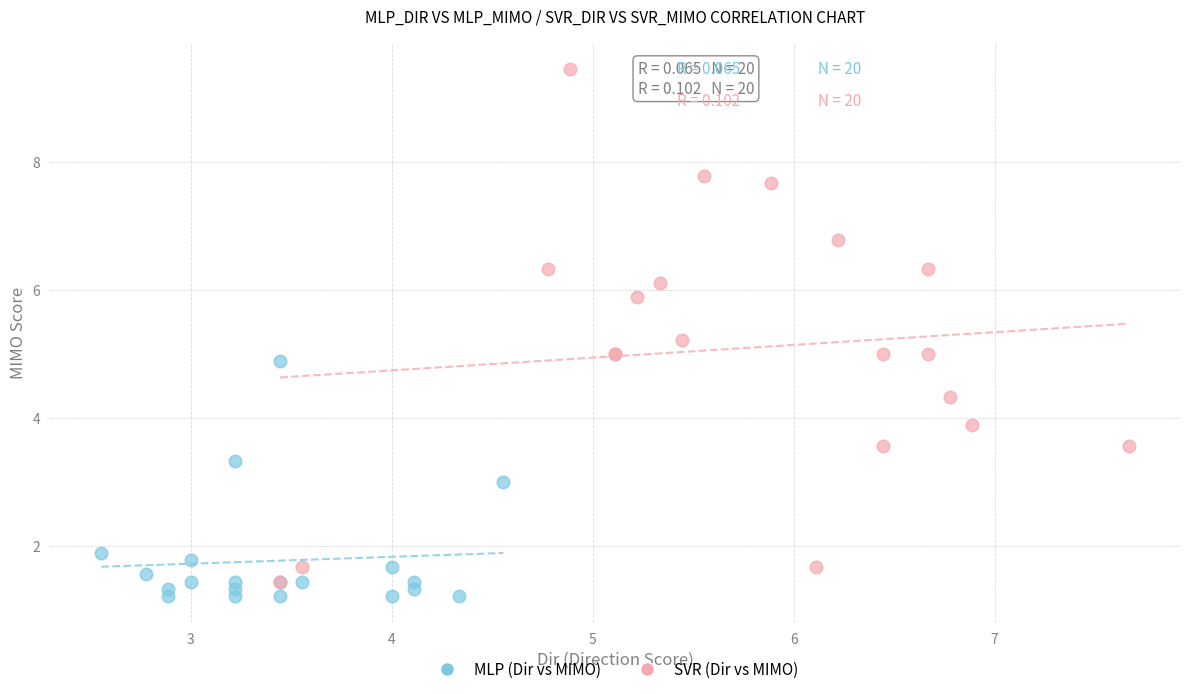

Which series has the widest spread of Y values?

SVR (Dir vs MIMO)